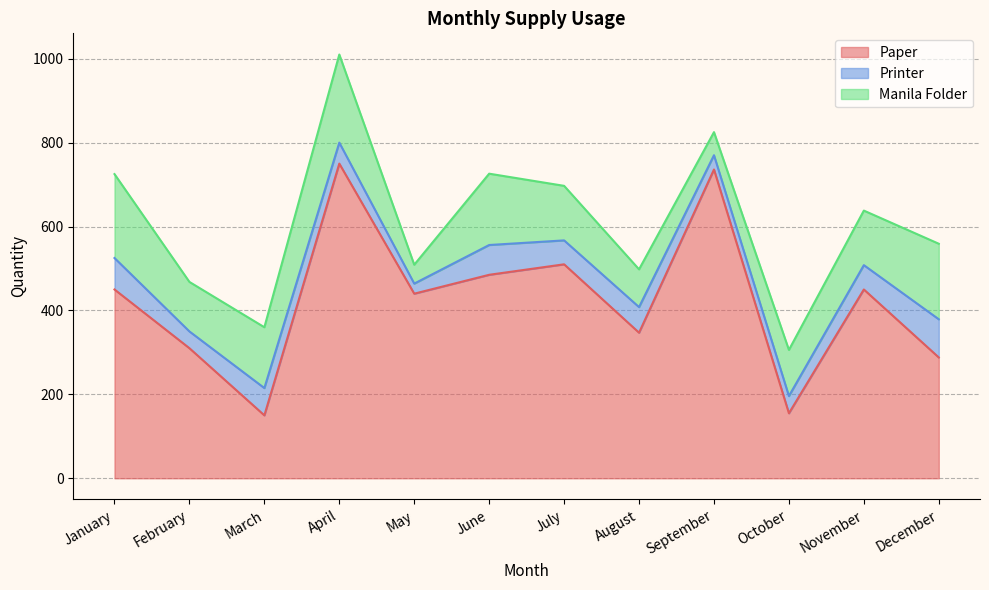

At which category is the sum across all series the highest?

April